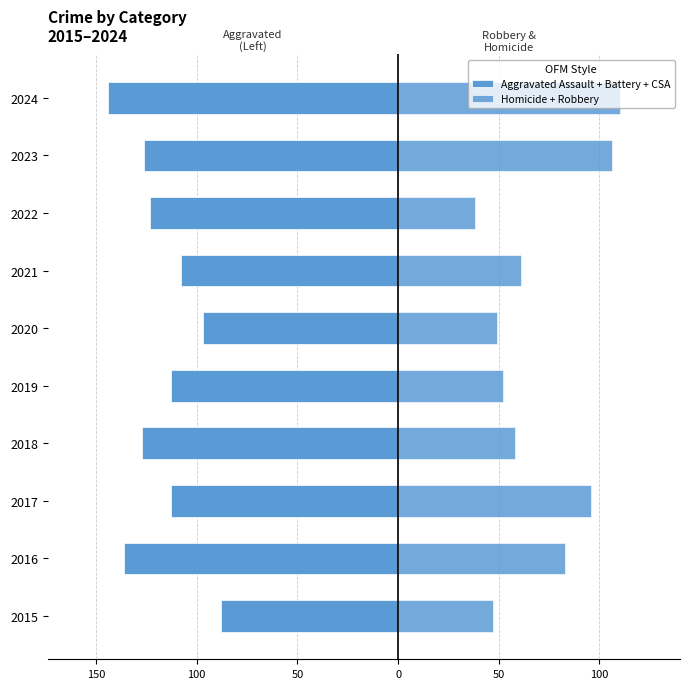

Which series changed the most between 2016 and 2022?

Homicide + Robbery